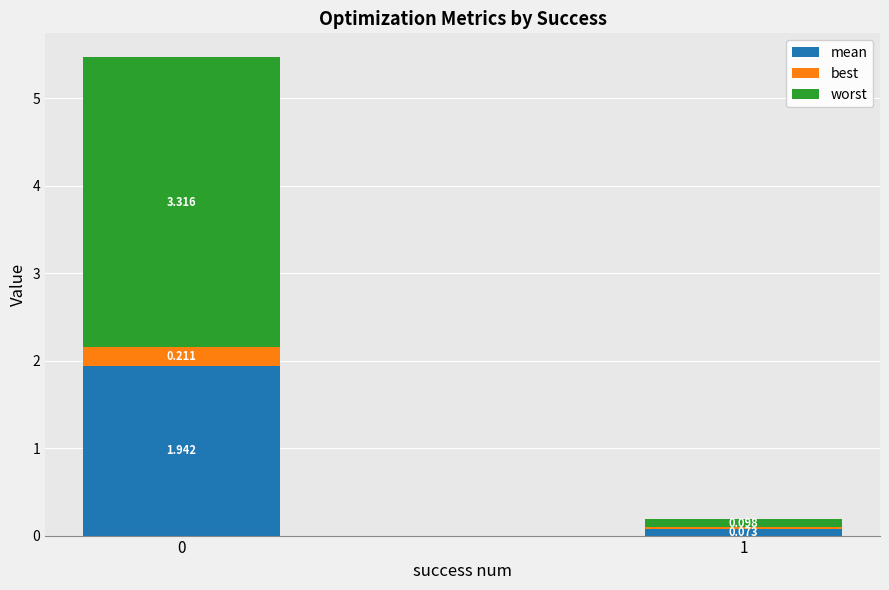

What is the sum of the mean values at 0 and 1?

2.0